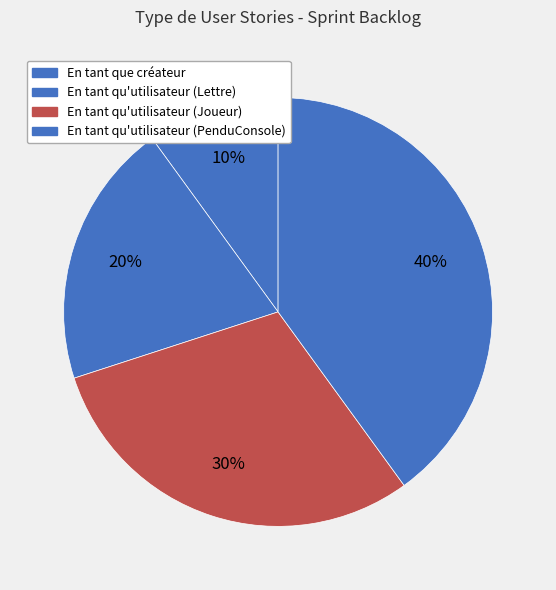

Rank the categories by value from highest to lowest.

En tant qu'utilisateur (PenduConsole), En tant qu'utilisateur (Joueur), En tant qu'utilisateur (Lettre), En tant que créateur